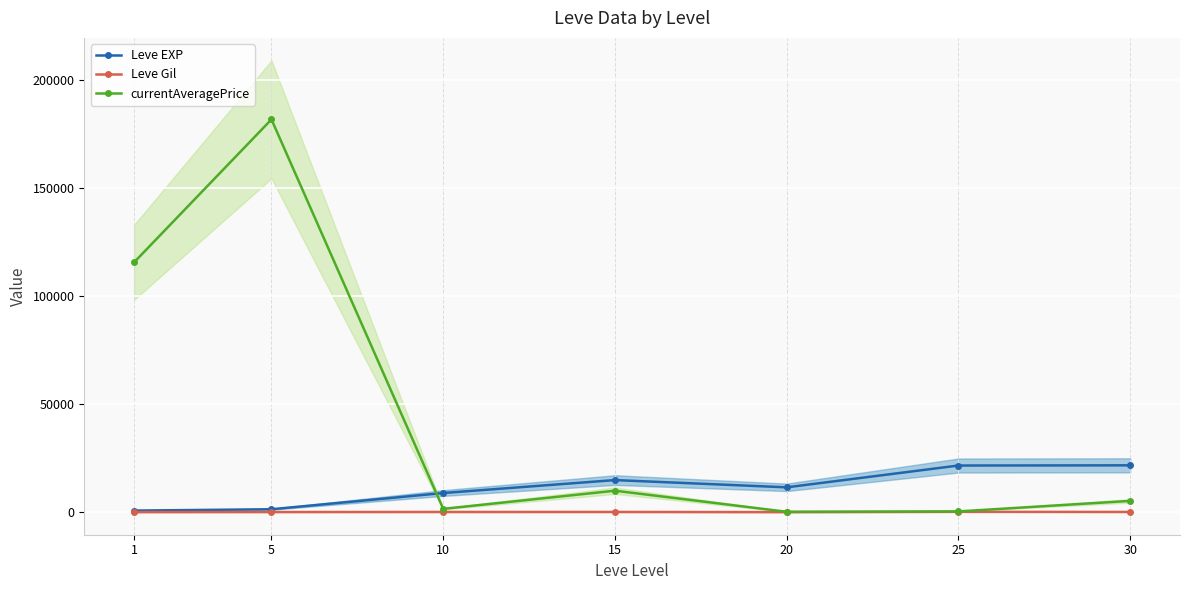

Where is the first local maximum for Leve Gil?

15